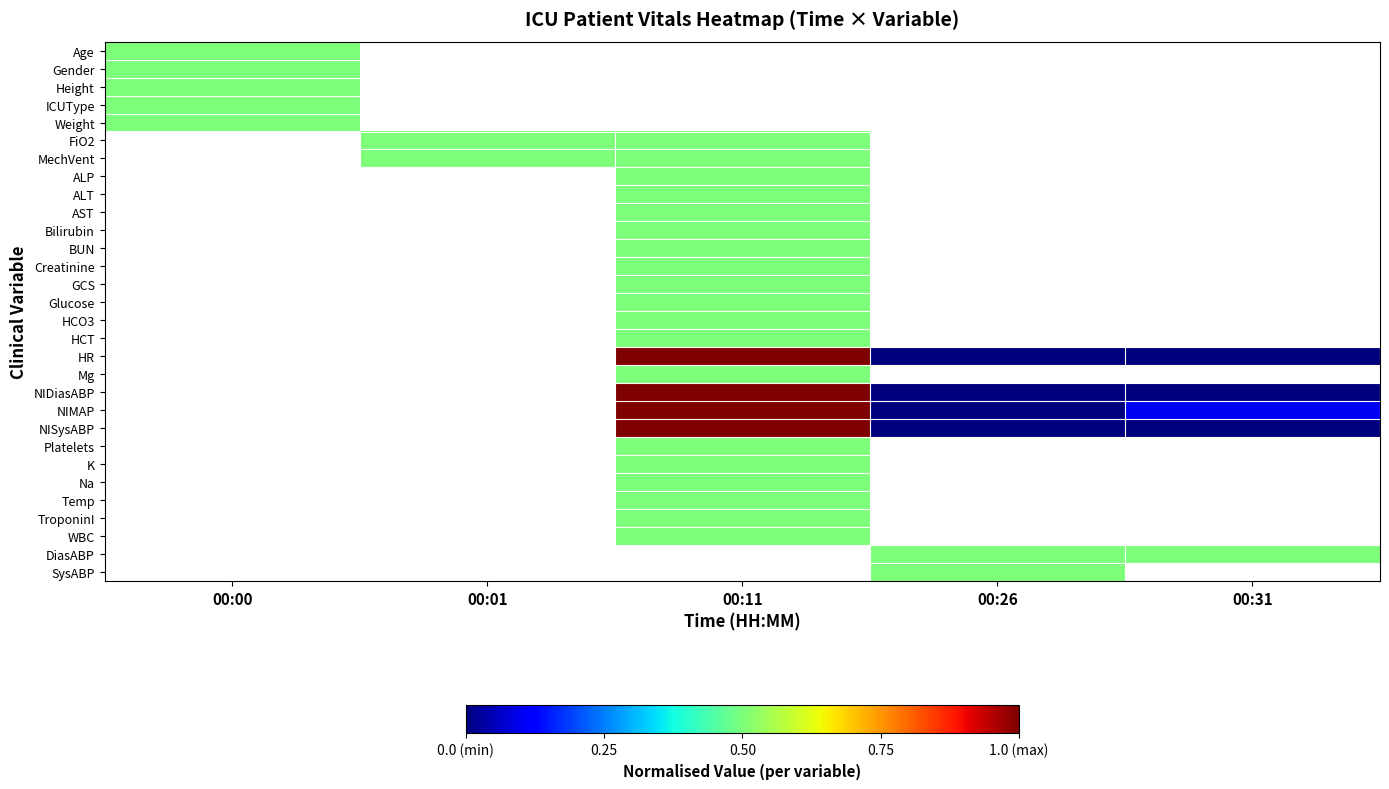

How many positive values does the SysABP series have?

1